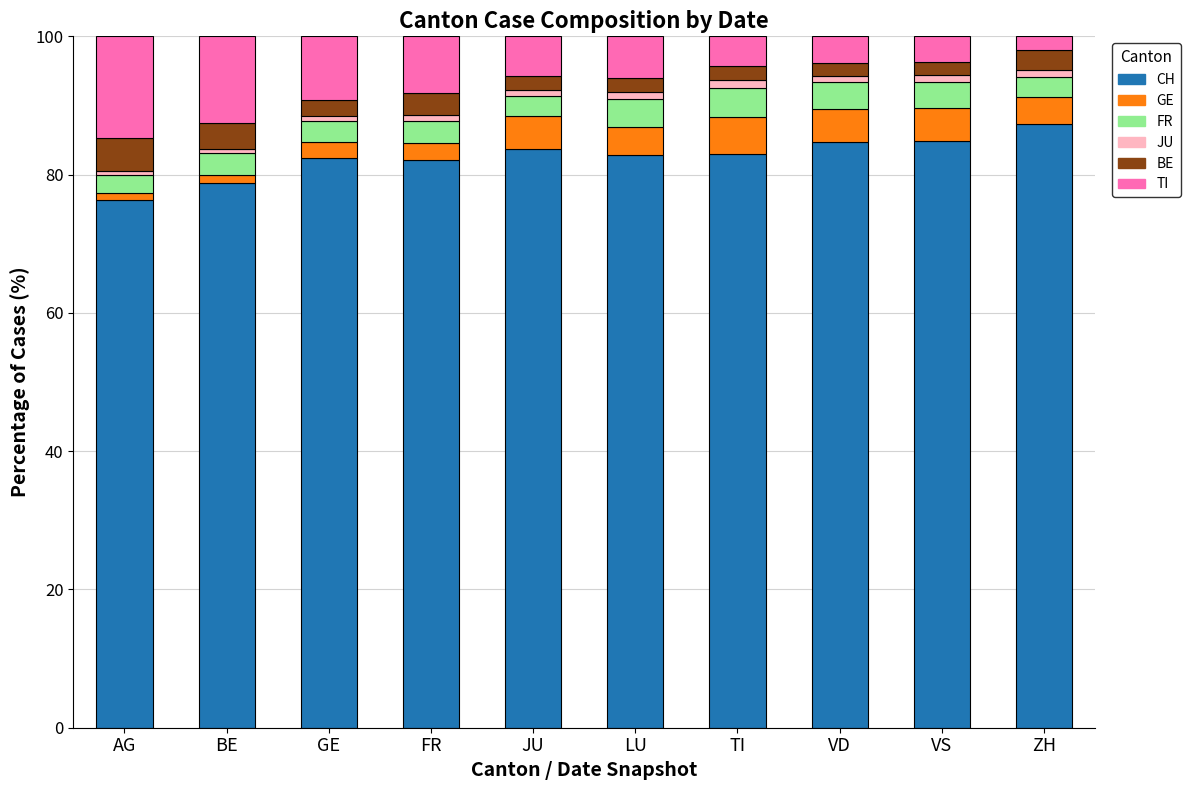

What is the difference between the maximum and minimum values in the CH series?

10.9